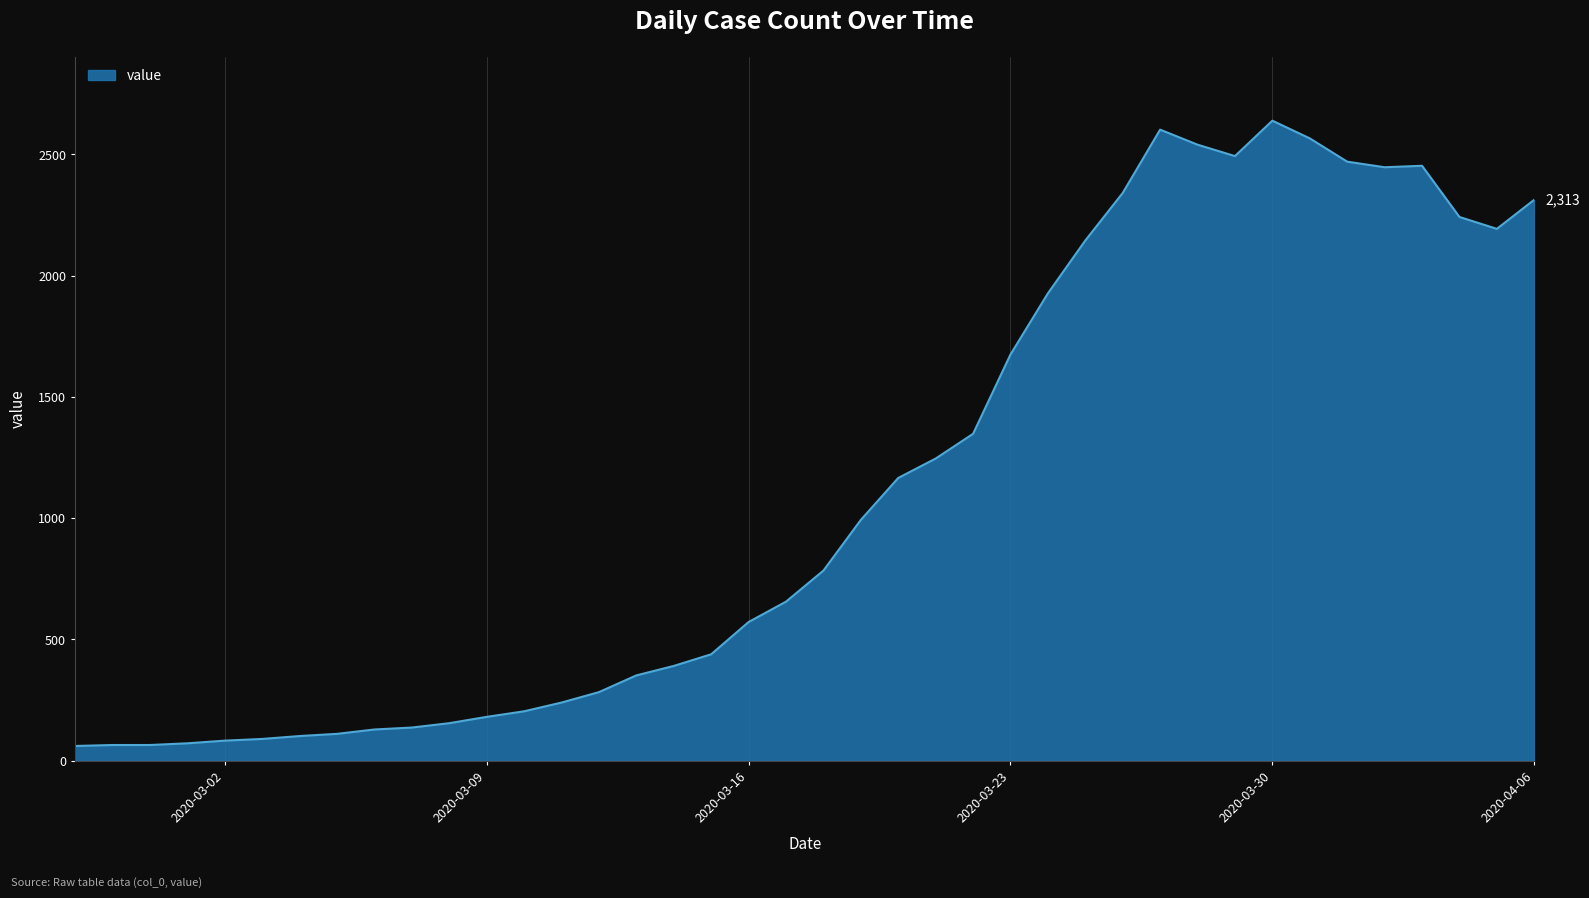

What is the smallest value displayed?

61